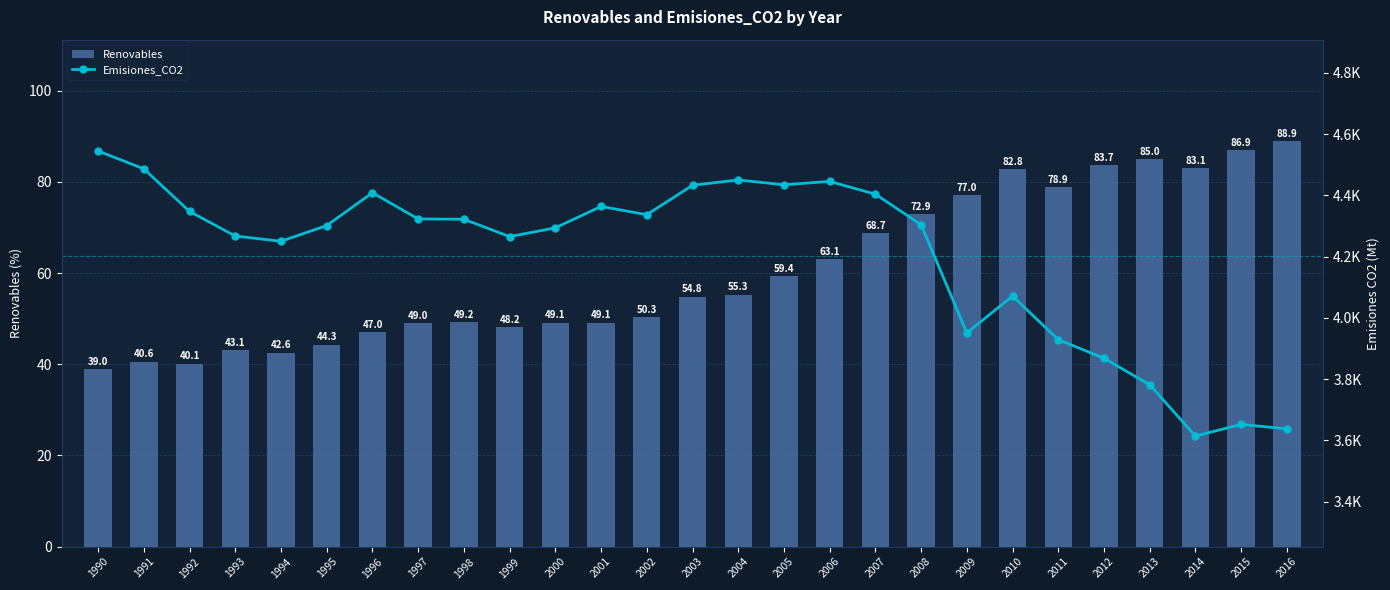

Which has a higher value, 2001 or 1999?

2001